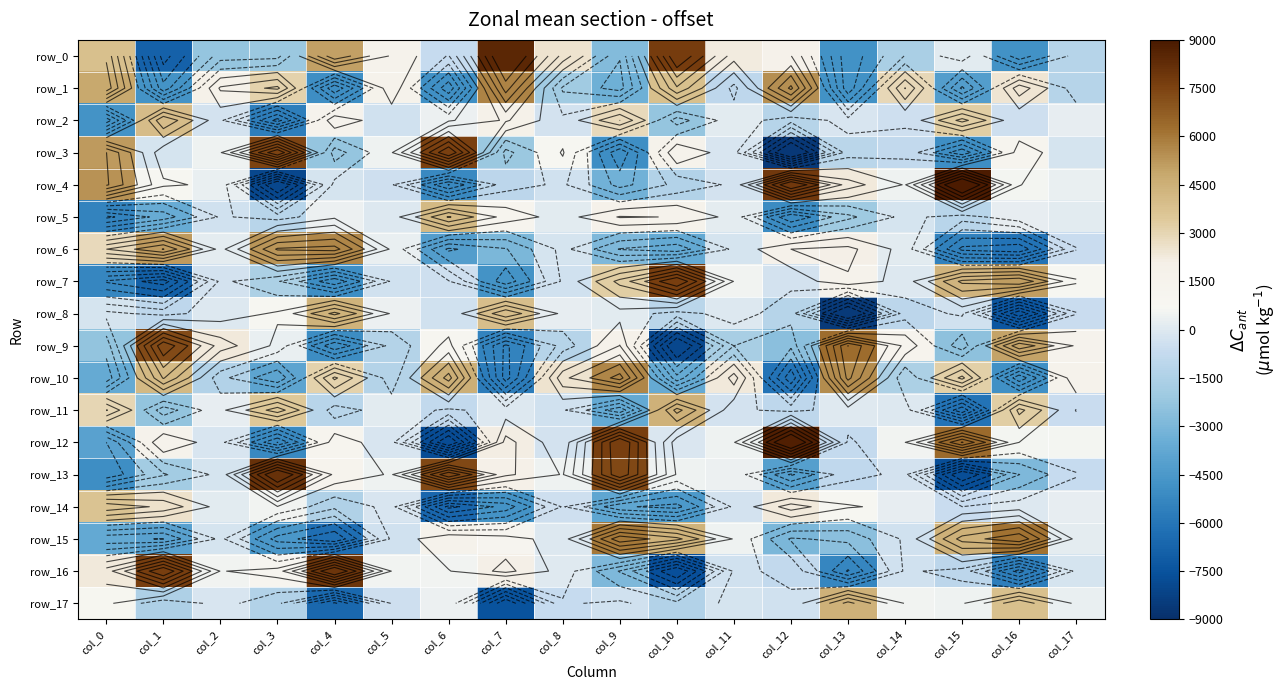

How many values in the row_4 series are below 291?

9